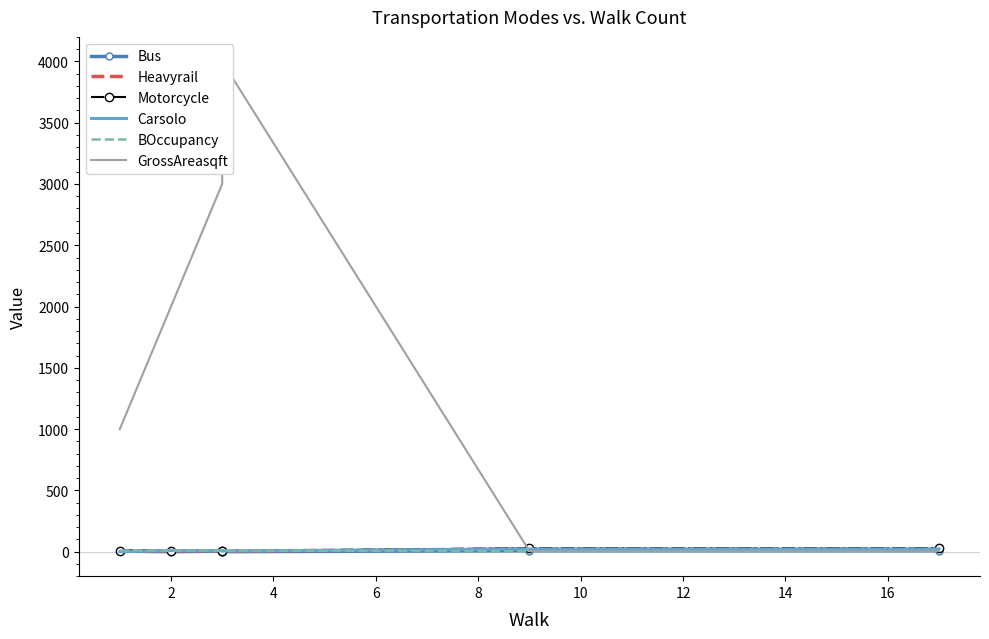

What is the difference between the Bus values at 8 and 4?

4